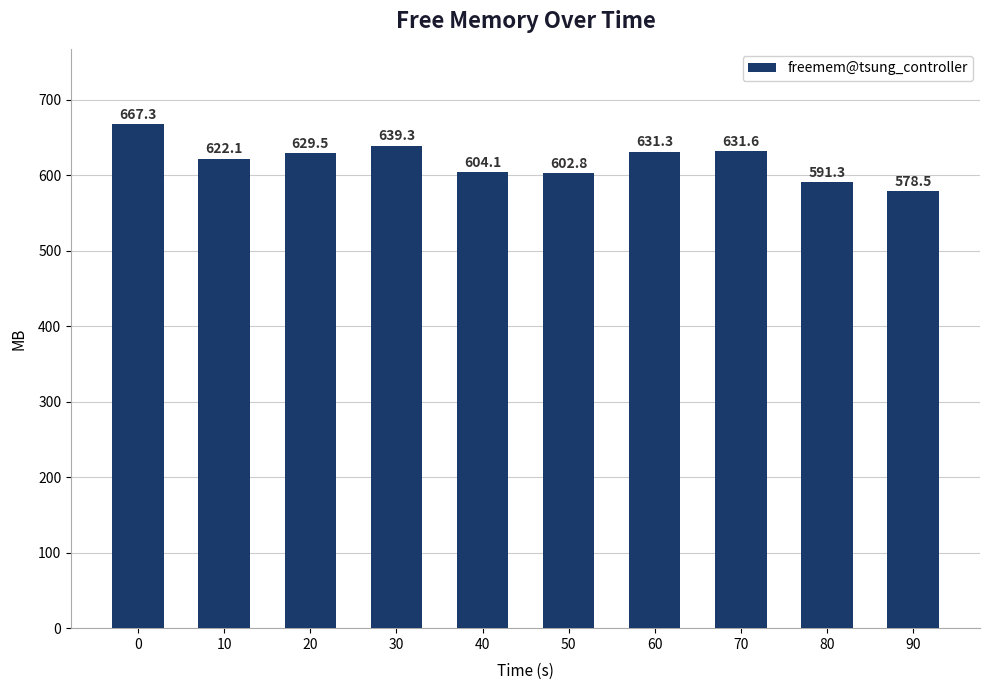

How many data points are less than 629?

5